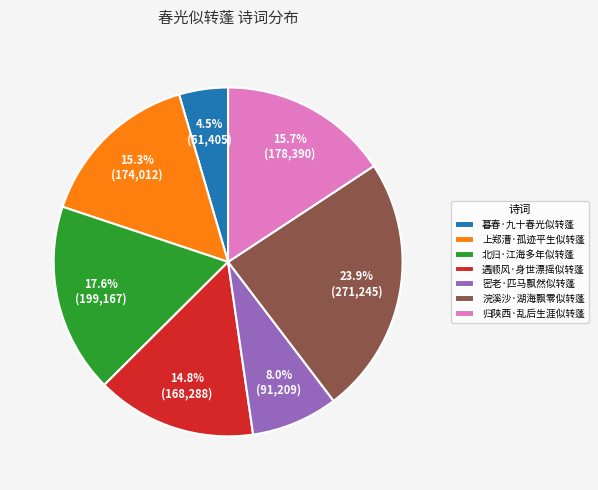

Which has a higher value, 归陕西·乱后生涯似转蓬 or 遇顺风·身世漂摇似转蓬?

归陕西·乱后生涯似转蓬